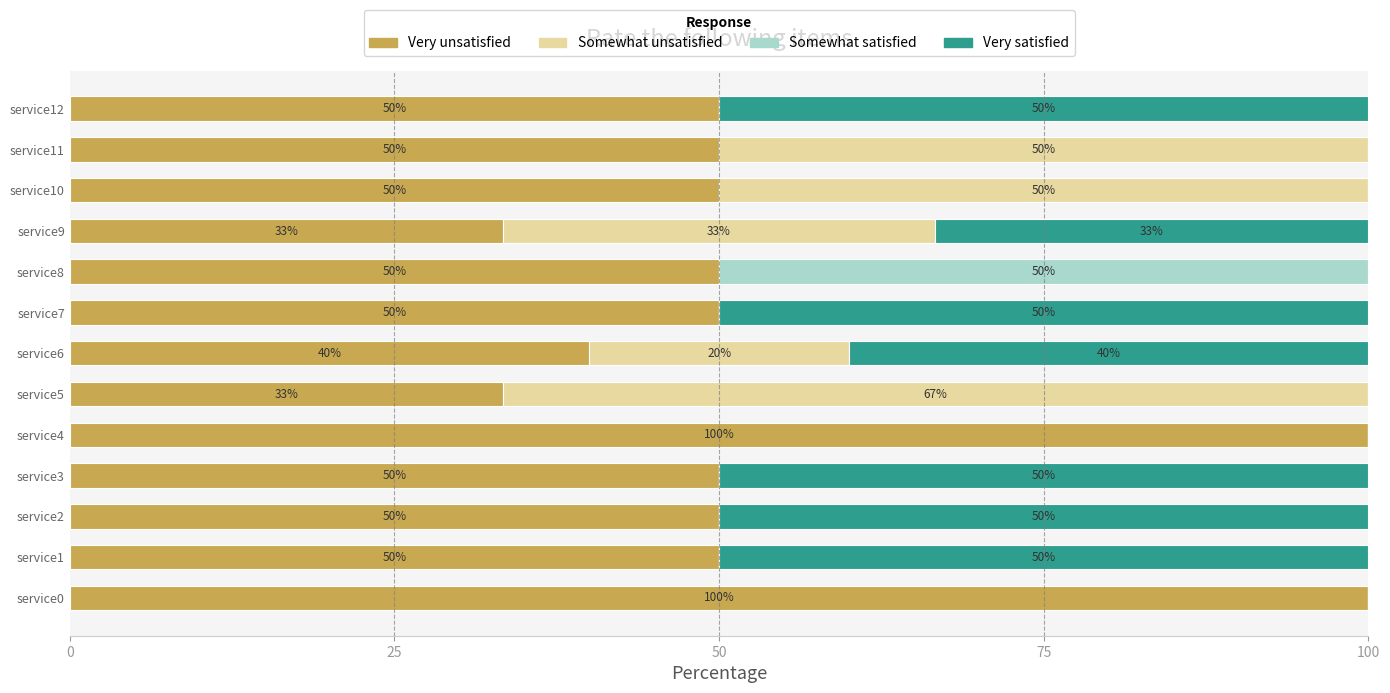

What is the total value across all series at service12?

100.0